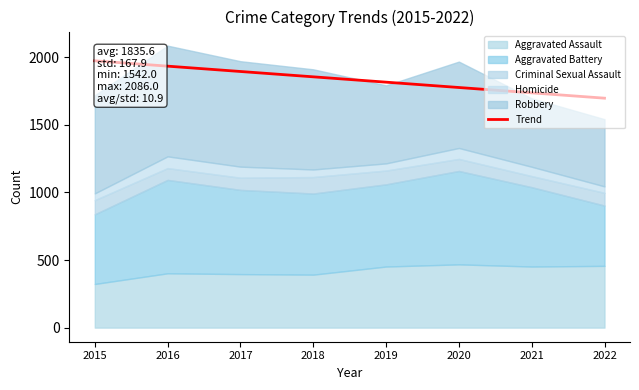

What is the average value?

1835.6